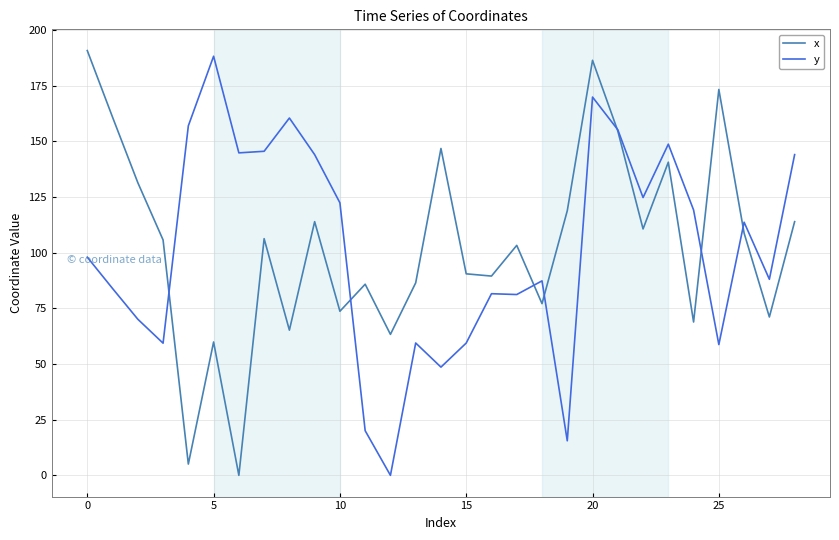

What is the maximum value shown in the chart?

190.7